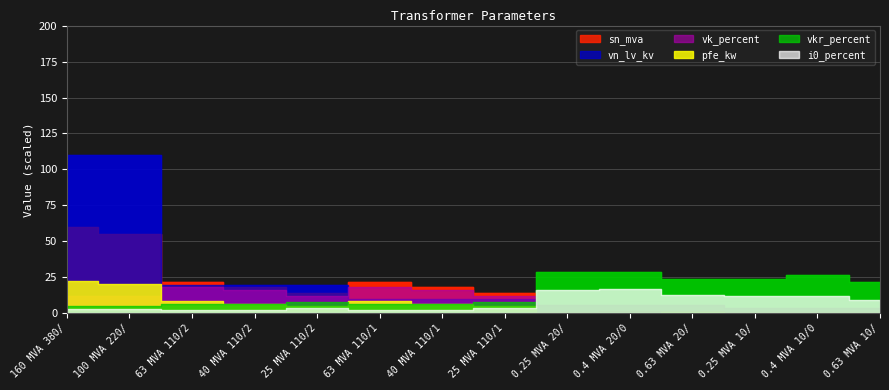

Which category has the lowest value across all series?

63 MVA 110/20 kV